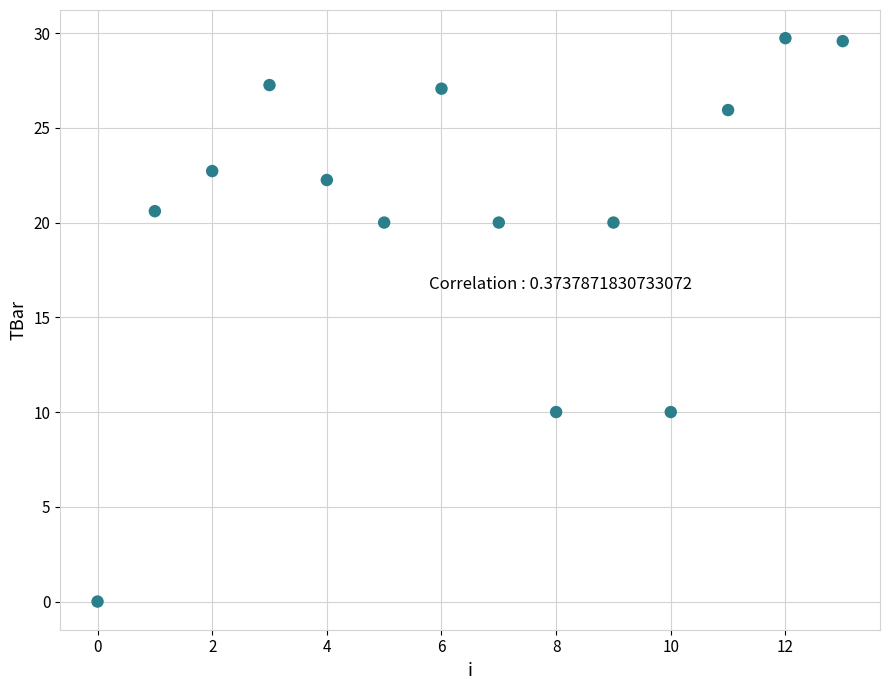

What is the range of Y values (max minus min)?

29.7